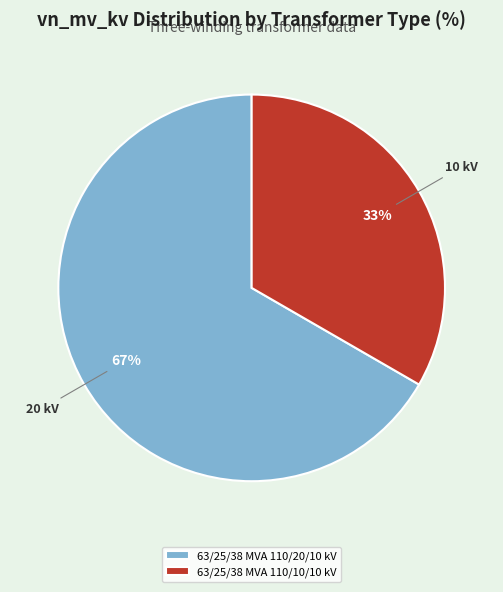

Is the sum of 63/25/38 MVA 110/10/10 kV and 63/25/38 MVA 110/20/10 kV greater than half?

Yes